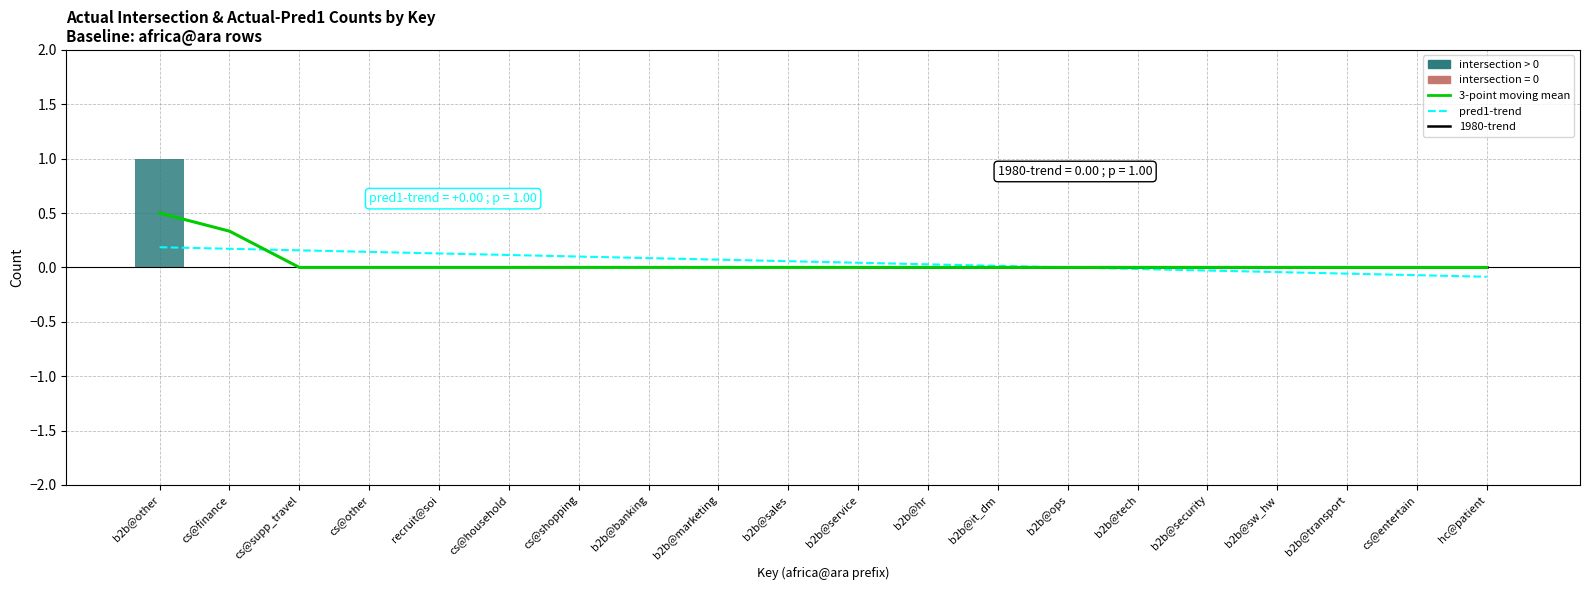

Rank the categories by value from highest to lowest.

b2b@other, cs@finance, cs@supp_travel, cs@other, recruit@soi, cs@household, cs@shopping, b2b@banking, b2b@marketing, b2b@sales, b2b@service, b2b@hr, b2b@it_dm, b2b@ops, b2b@tech, b2b@security, b2b@sw_hw, b2b@transport, cs@entertain, hc@patient